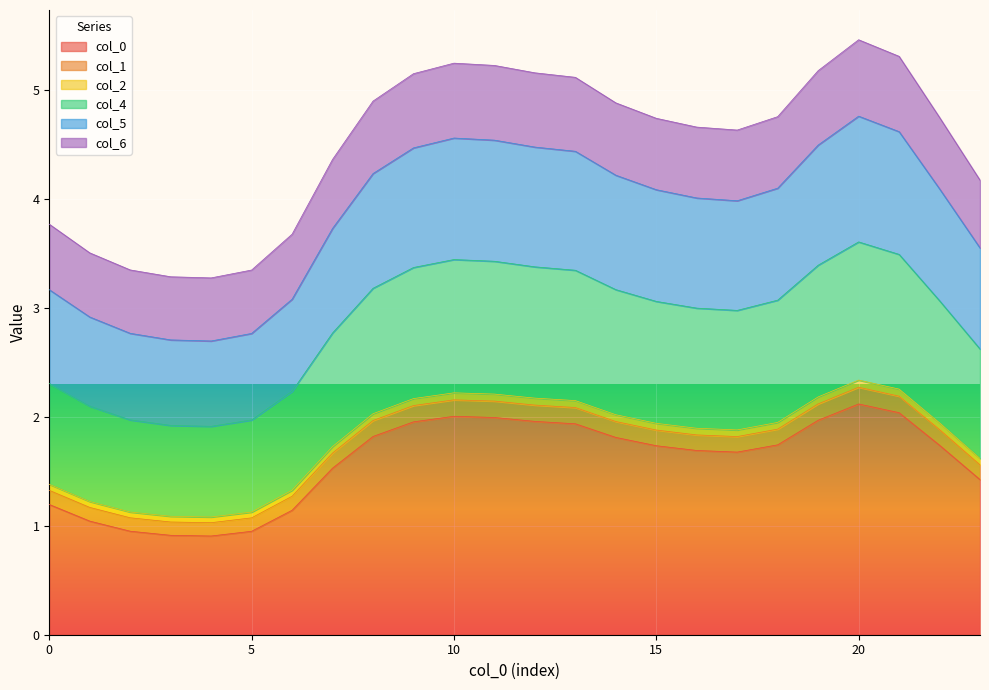

Does the chart display data point markers on the line(s)?

No